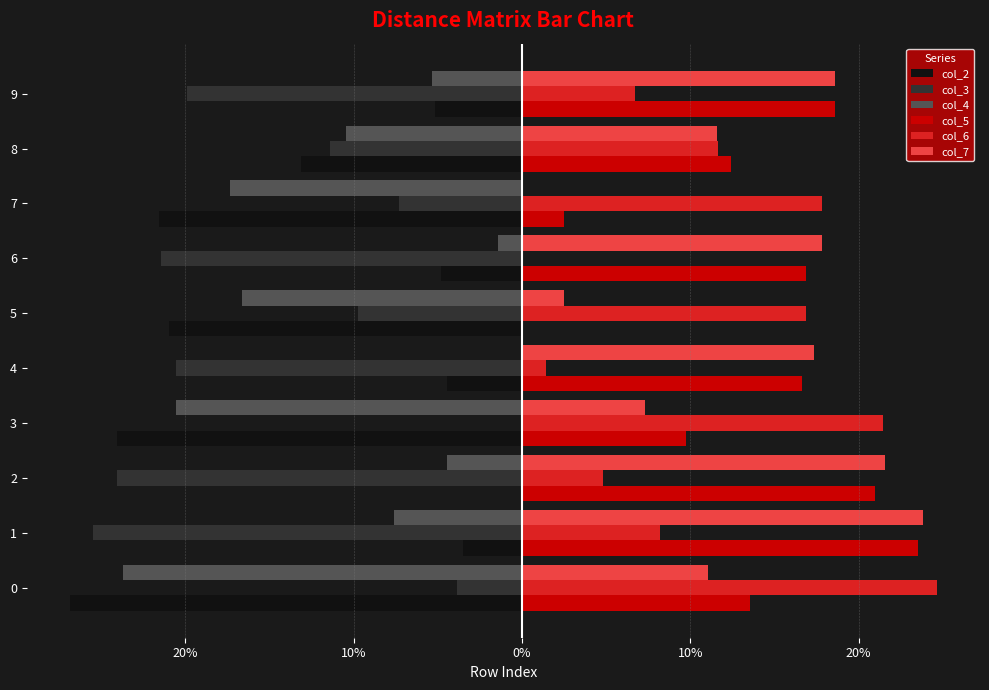

What is the smallest value displayed?

-26.8